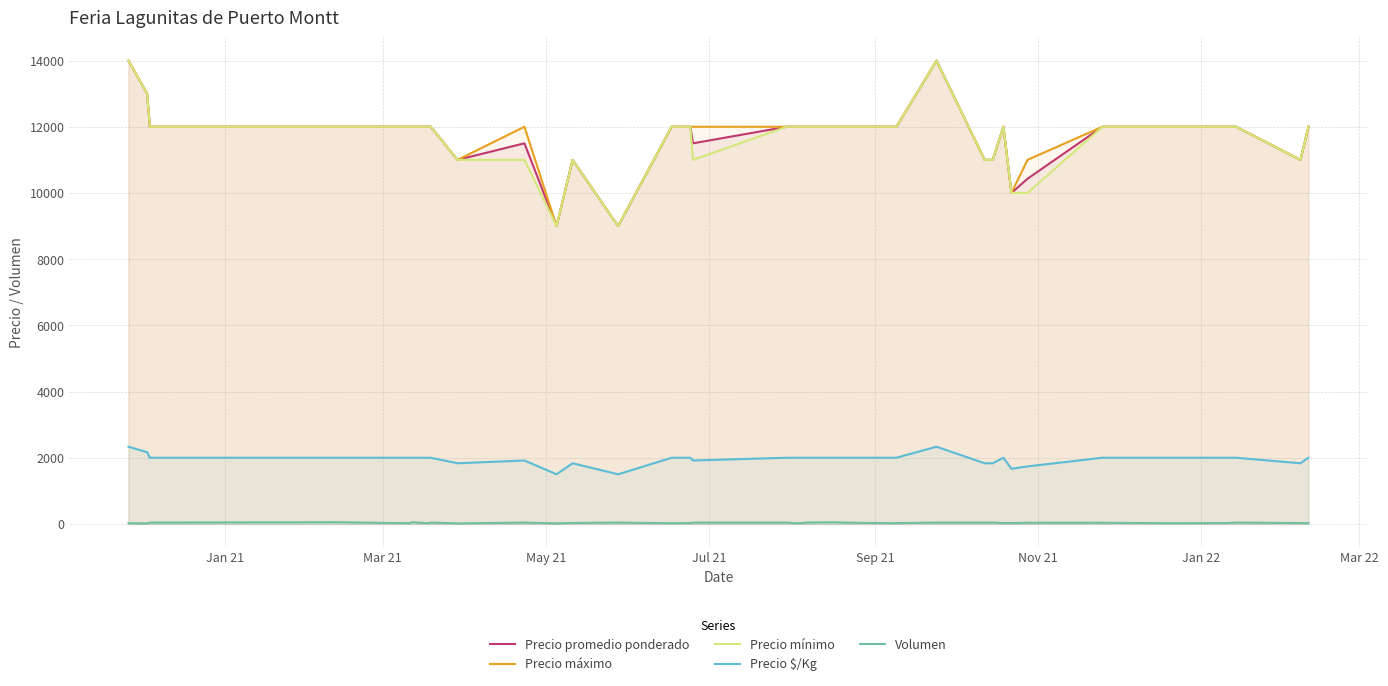

How many categories are shown in the chart?

36